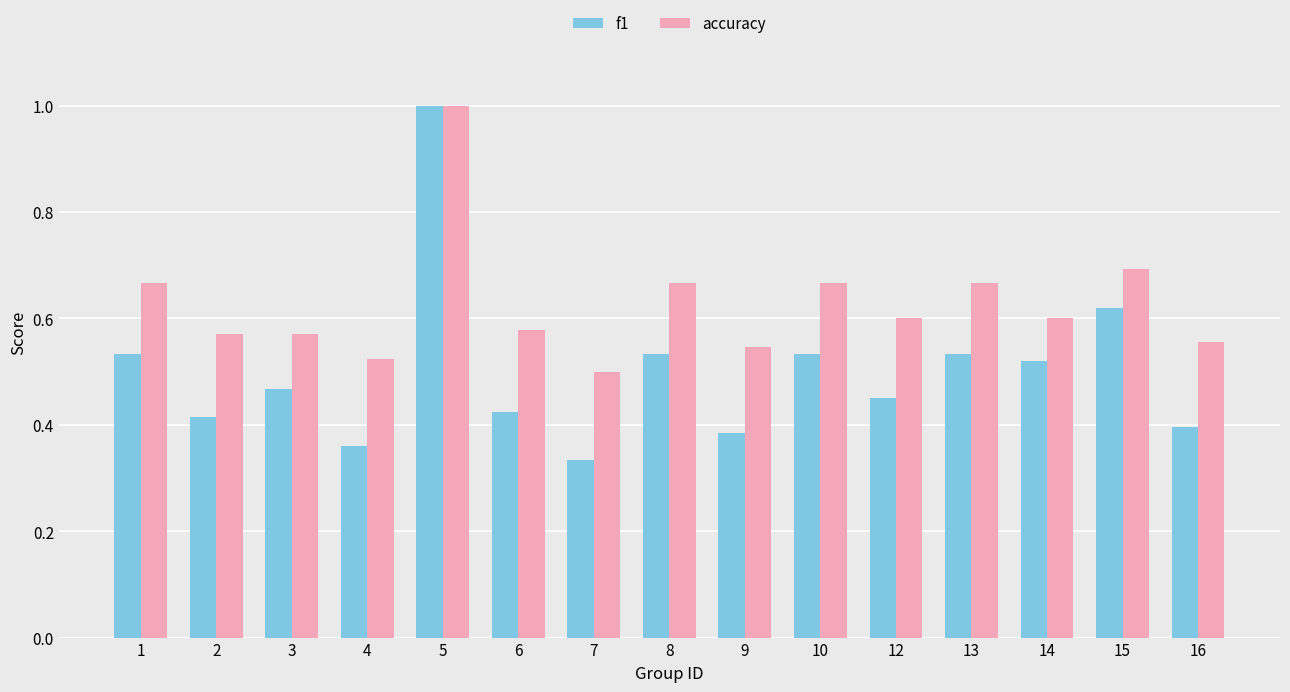

How many bars are there in each group?

2